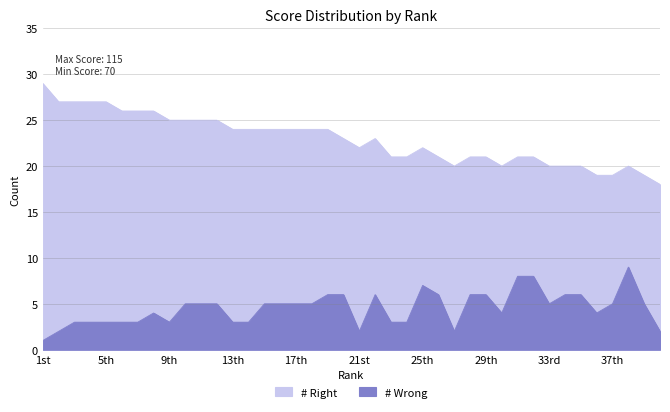

How many interior local valleys does the # Right series have?

3